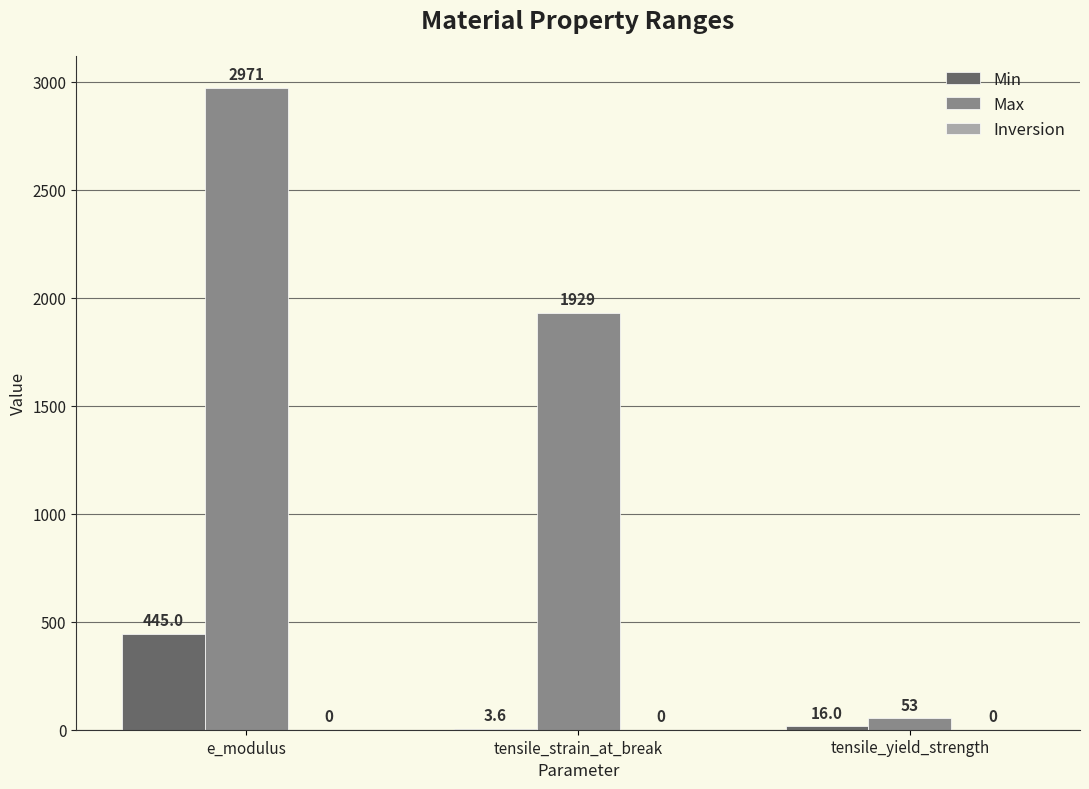

Which series changed the most between tensile_strain_at_break and tensile_yield_strength?

Max